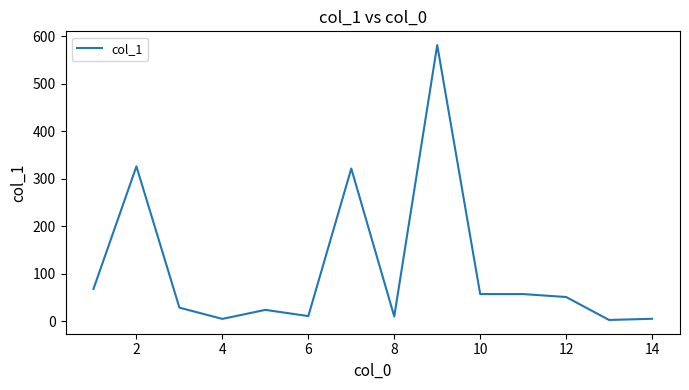

Is it true that the value at 2 is 326.1?

True